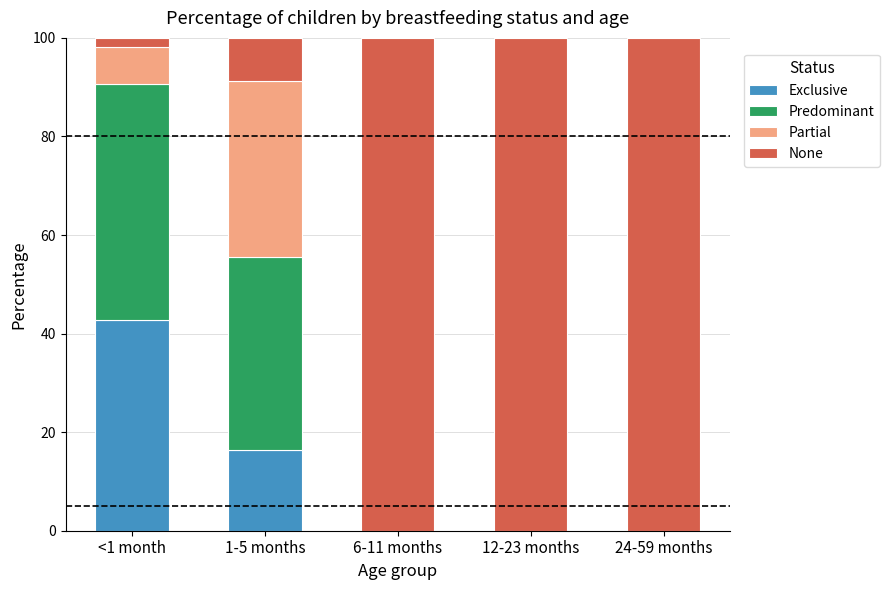

The value of Exclusive at 24-59 months is 0.0. True or false?

True